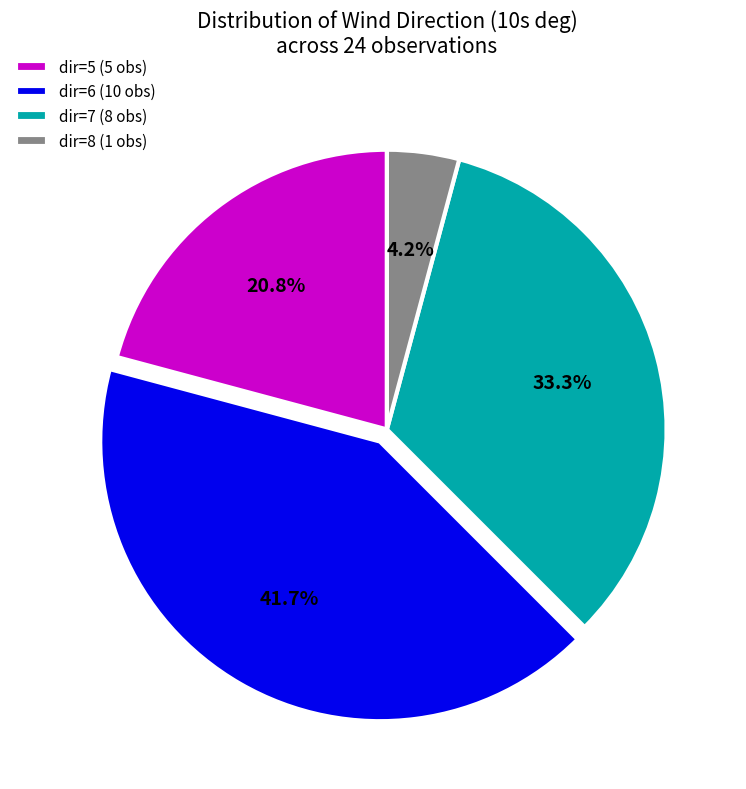

Is there any slice that represents more than half of the pie?

No